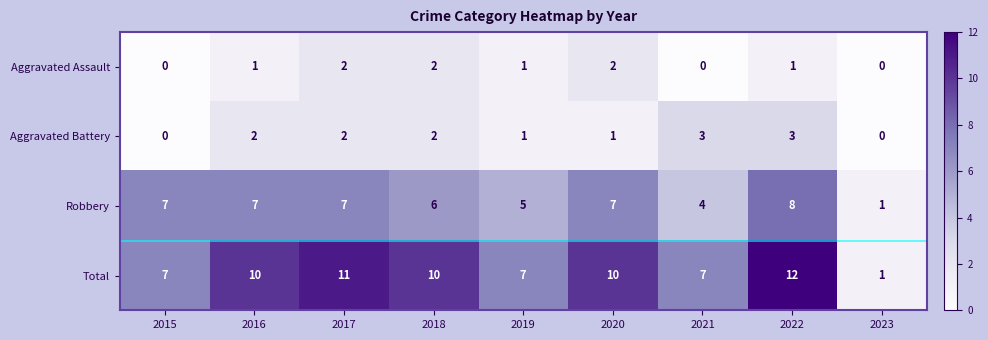

At how many categories does at least one series exceed 8?

5